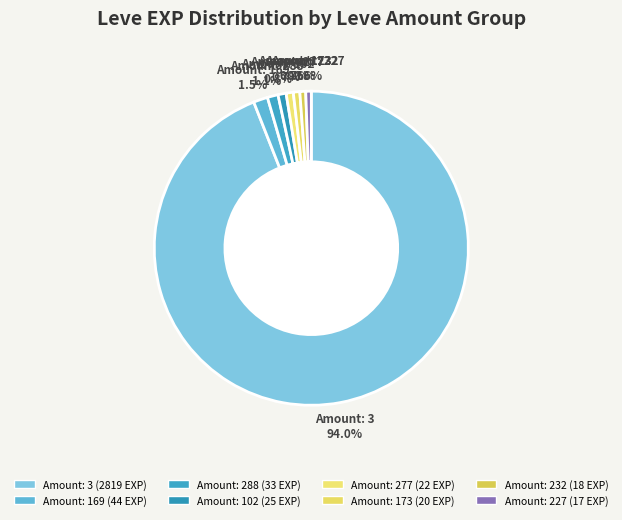

How many segments does this pie chart have?

8